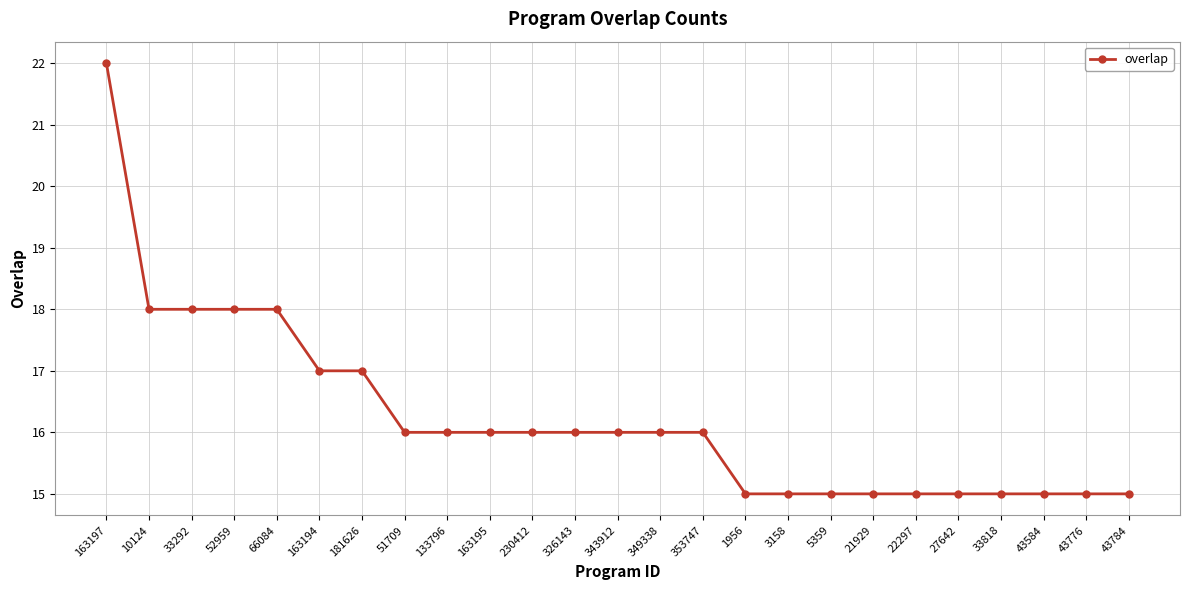

What is the label of the 20th point from the right?

163194